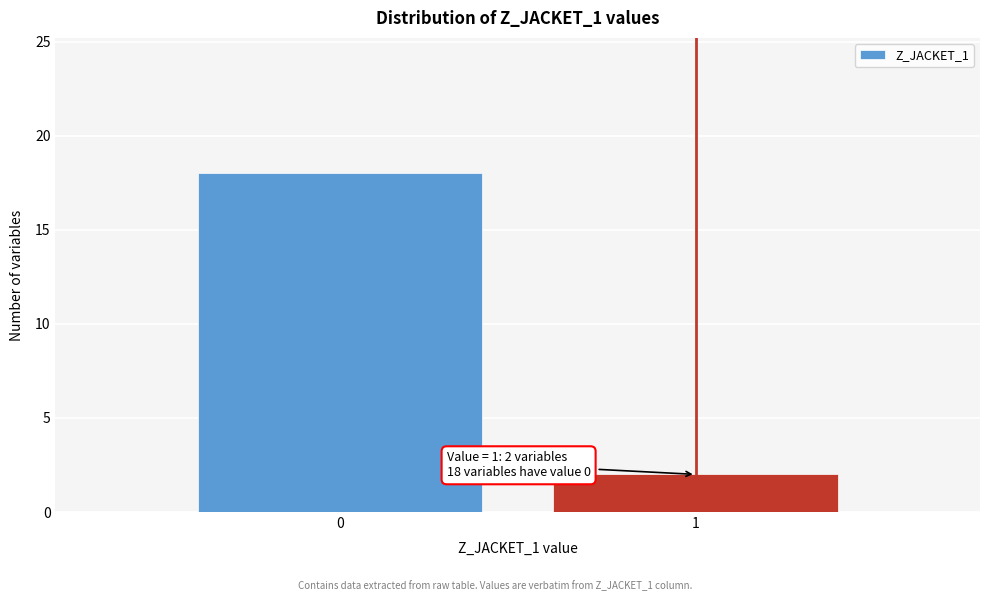

Reading left to right, extract all data points from this chart.

0=18	1=2